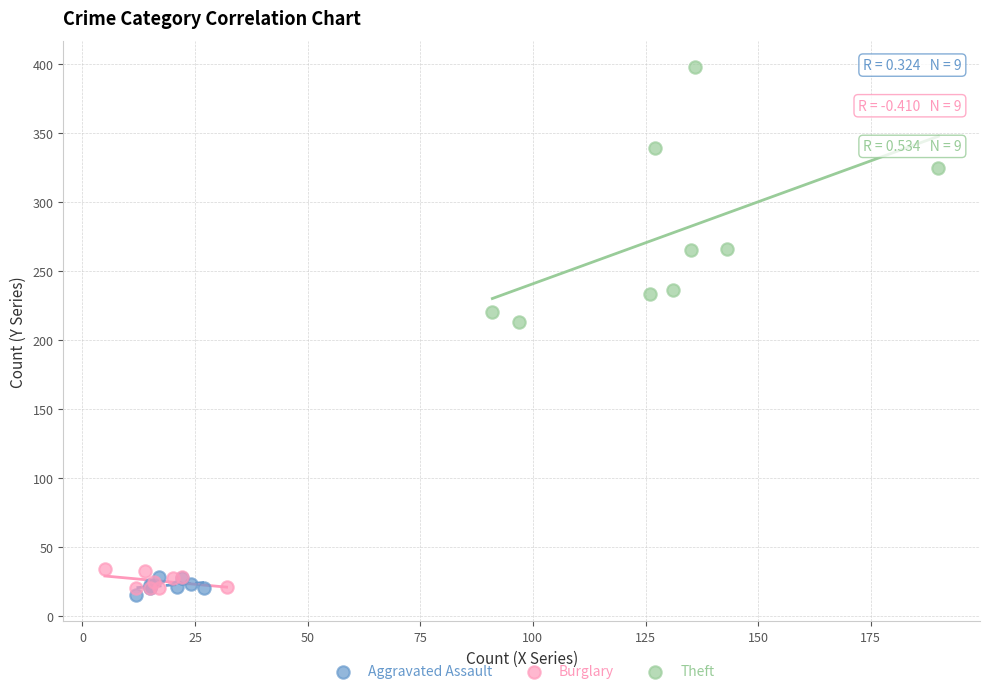

Which series contains the highest Y value?

Theft